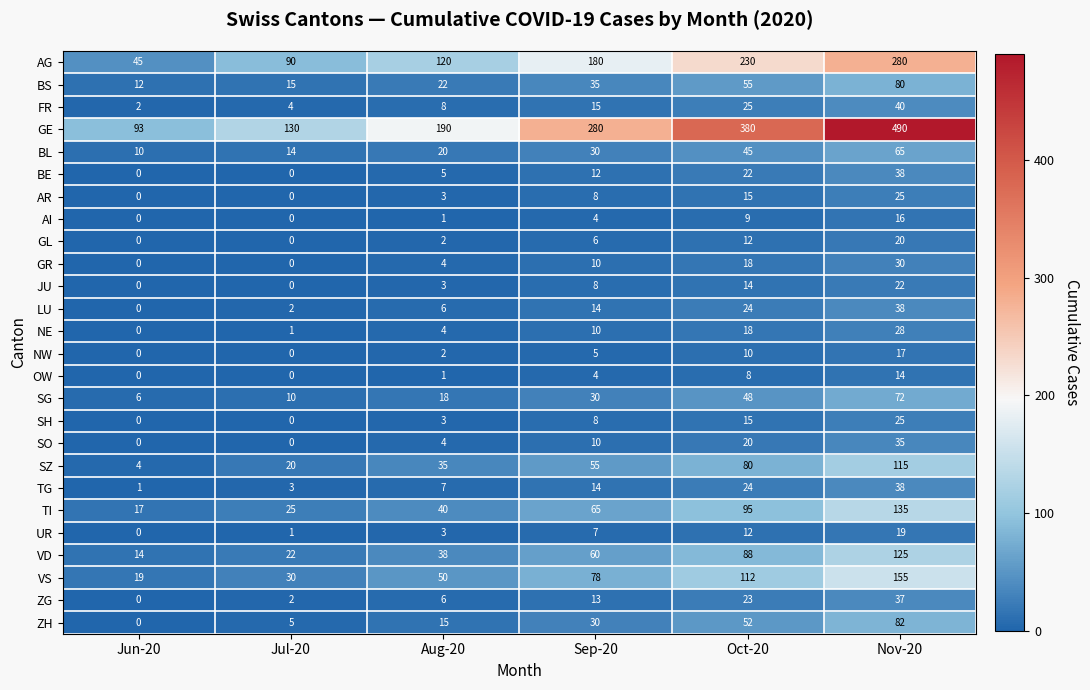

What is the spread (max minus min) of values at Nov-20?

476